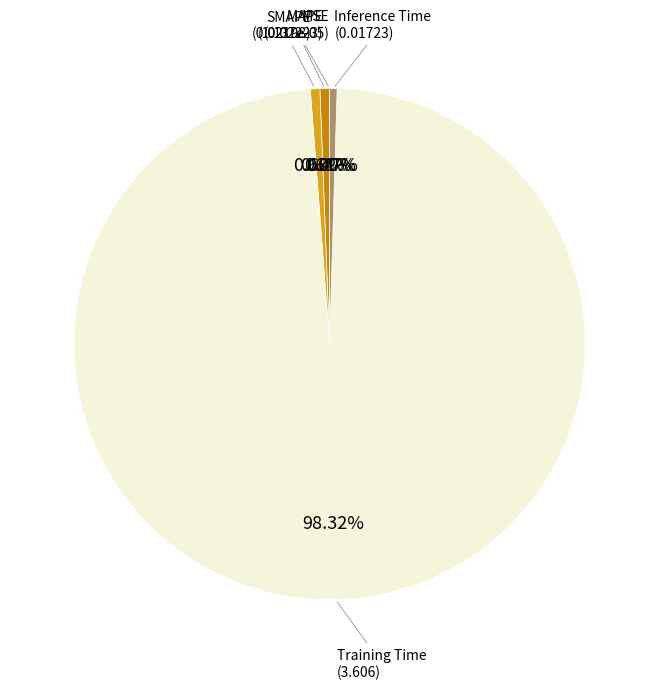

How many slices are in this pie chart?

5